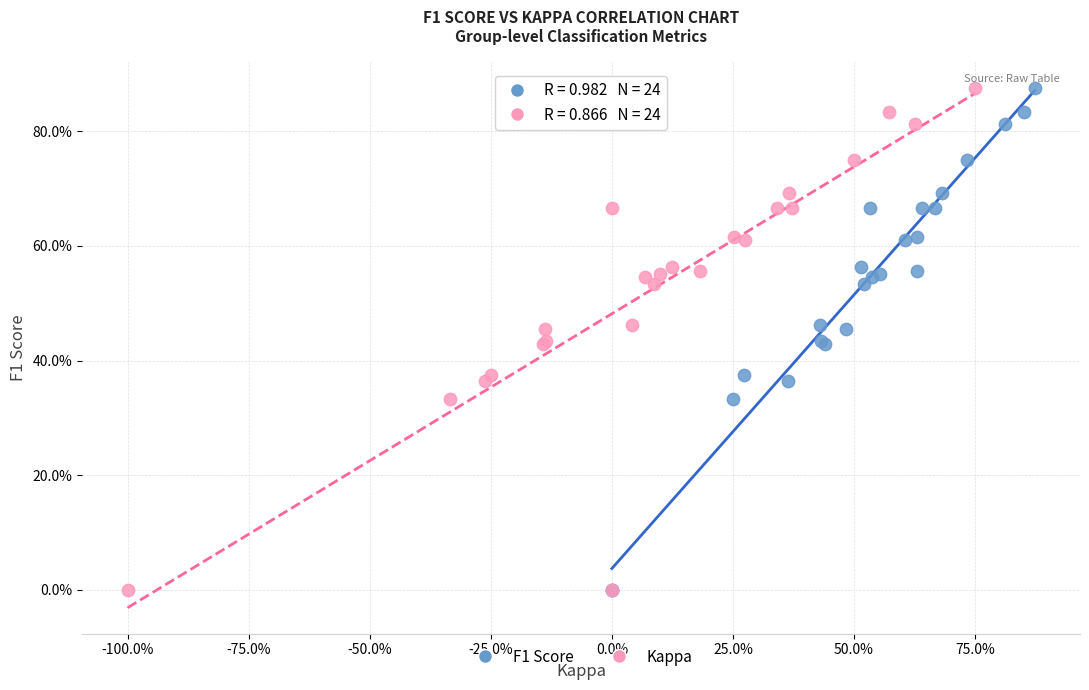

What are all the series names shown in the legend?

F1 Score, Kappa